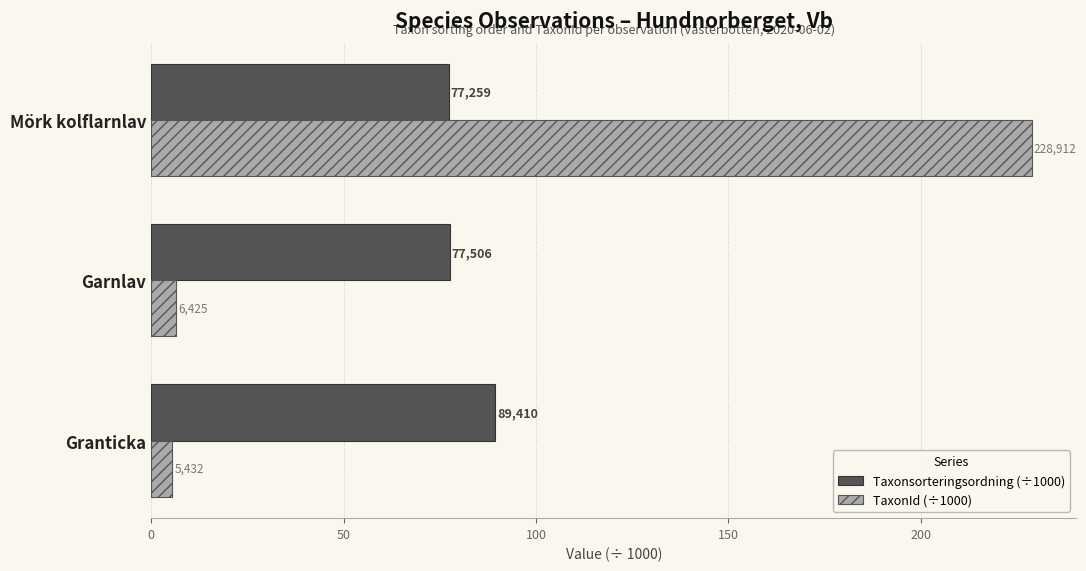

List the series in order of their overall mean, lowest first.

TaxonId (÷1000), Taxonsorteringsordning (÷1000)